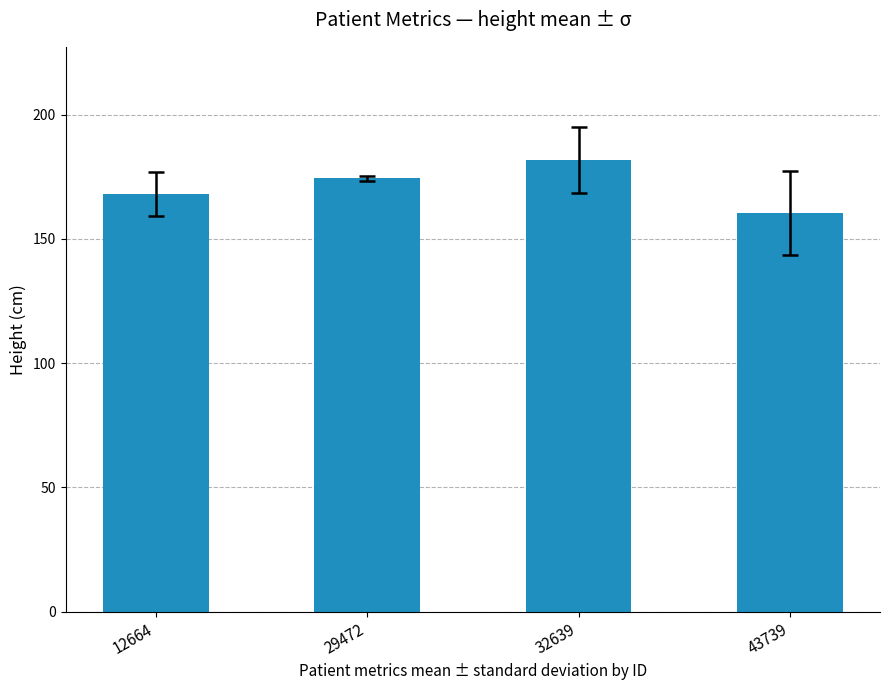

Reading right to left, extract all data points from this chart.

43739=160.4	32639=181.8	29472=174.3	12664=168.0